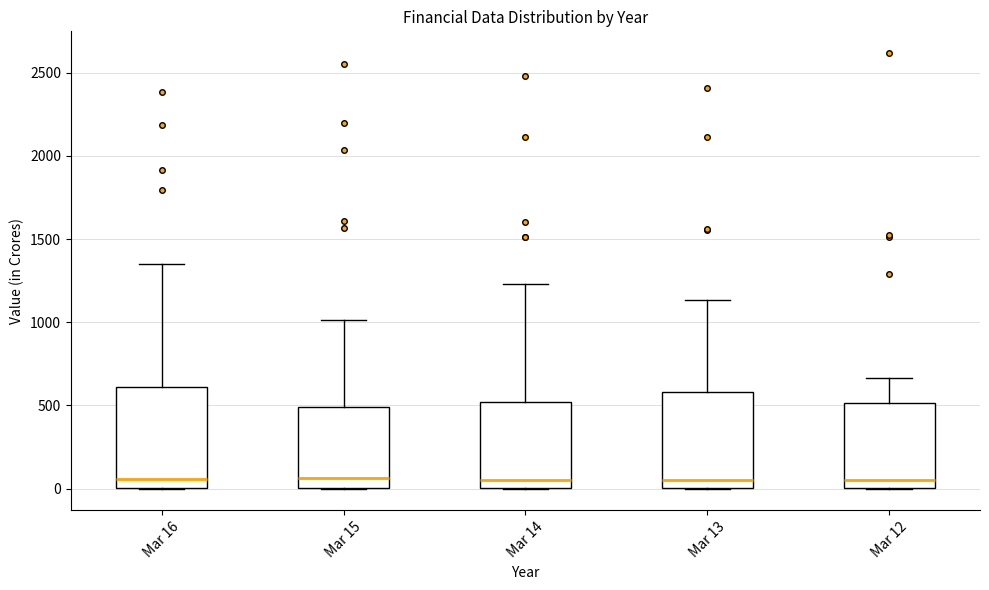

Reading left to right, transcribe this box plot: for each box, give where its median line is, the range the box spans, and where its two whiskers end, as read against the y-axis. The values are not printed on the chart, so give them approximately, as read against the axis.

Mar 16: median 50, box 0 to 600, whiskers 0 to 1350
Mar 15: median 50, box 0 to 500, whiskers 0 to 1000
Mar 14: median 50, box 0 to 500, whiskers 0 to 1250
Mar 13: median 50, box 0 to 600, whiskers 0 to 1150
Mar 12: median 50, box 0 to 500, whiskers 0 to 650